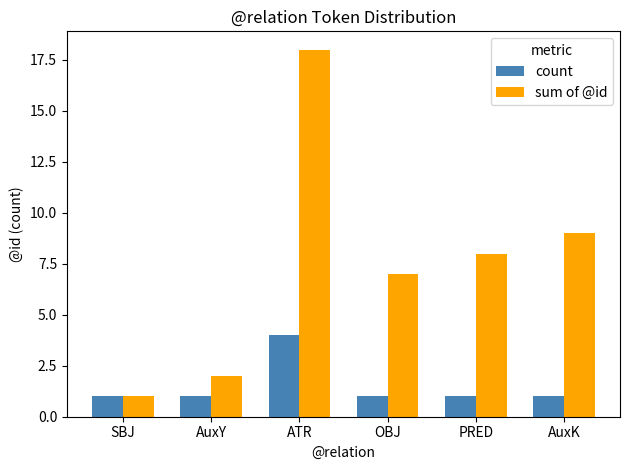

At which label is sum of @id closest to 9?

AuxK